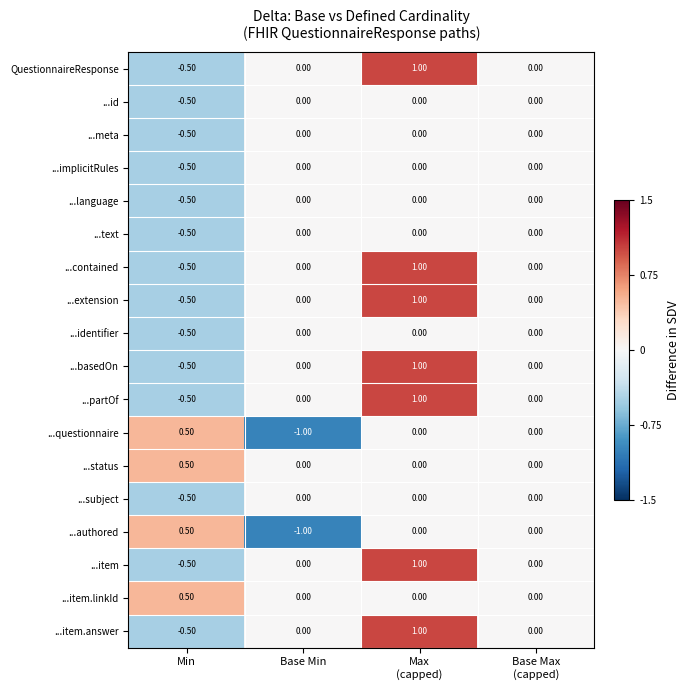

At which label does ...questionnaire reach its minimum?

Base Min